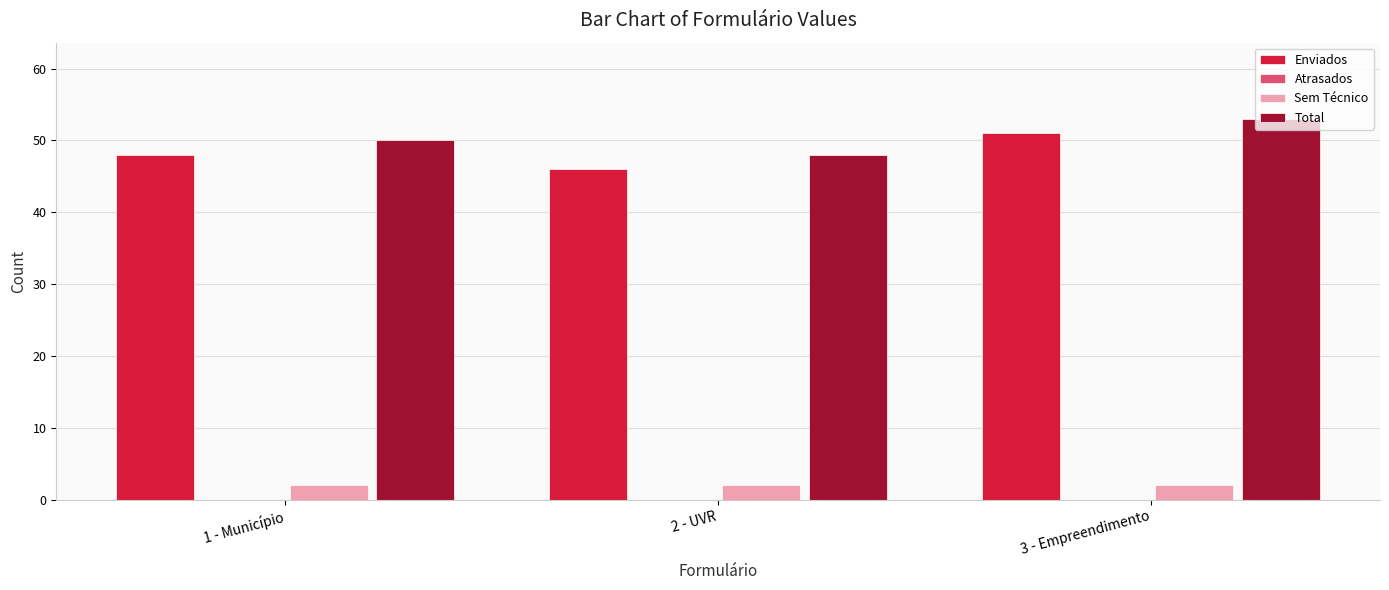

At which label is Total closest to 50?

1 - Município